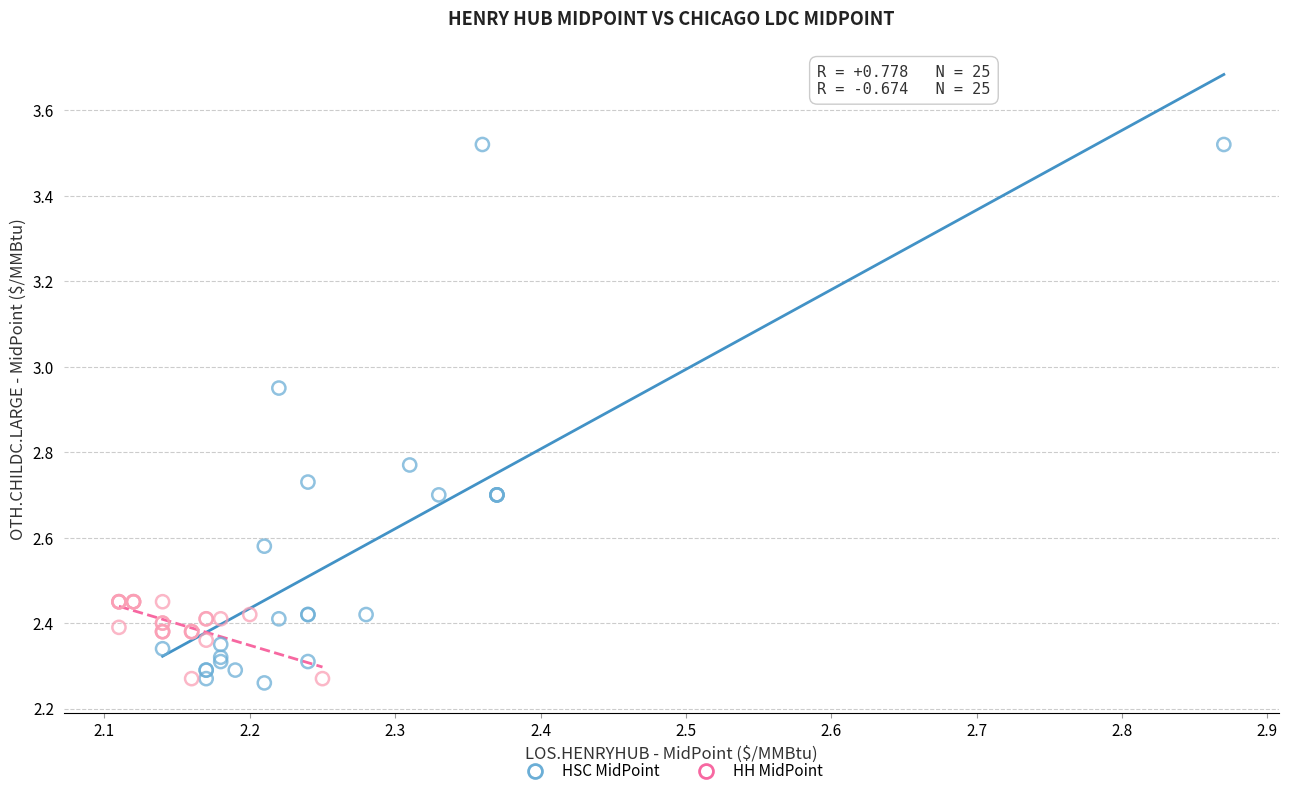

What are all the series names shown in the legend?

HSC MidPoint, HH MidPoint